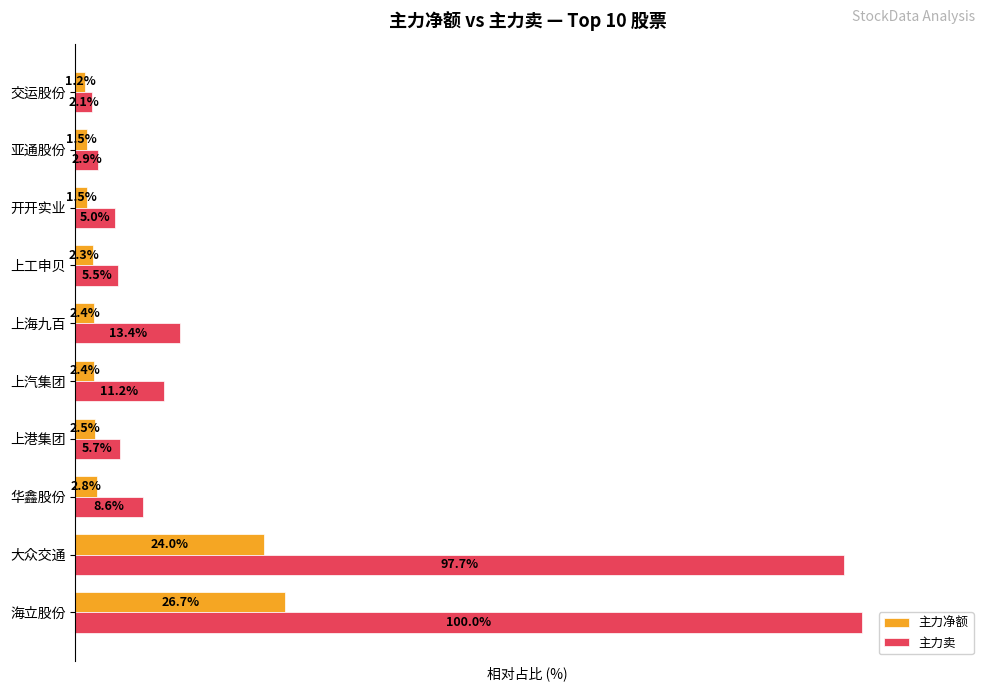

Rank the series by their maximum value, from highest to lowest.

主力卖, 主力净额